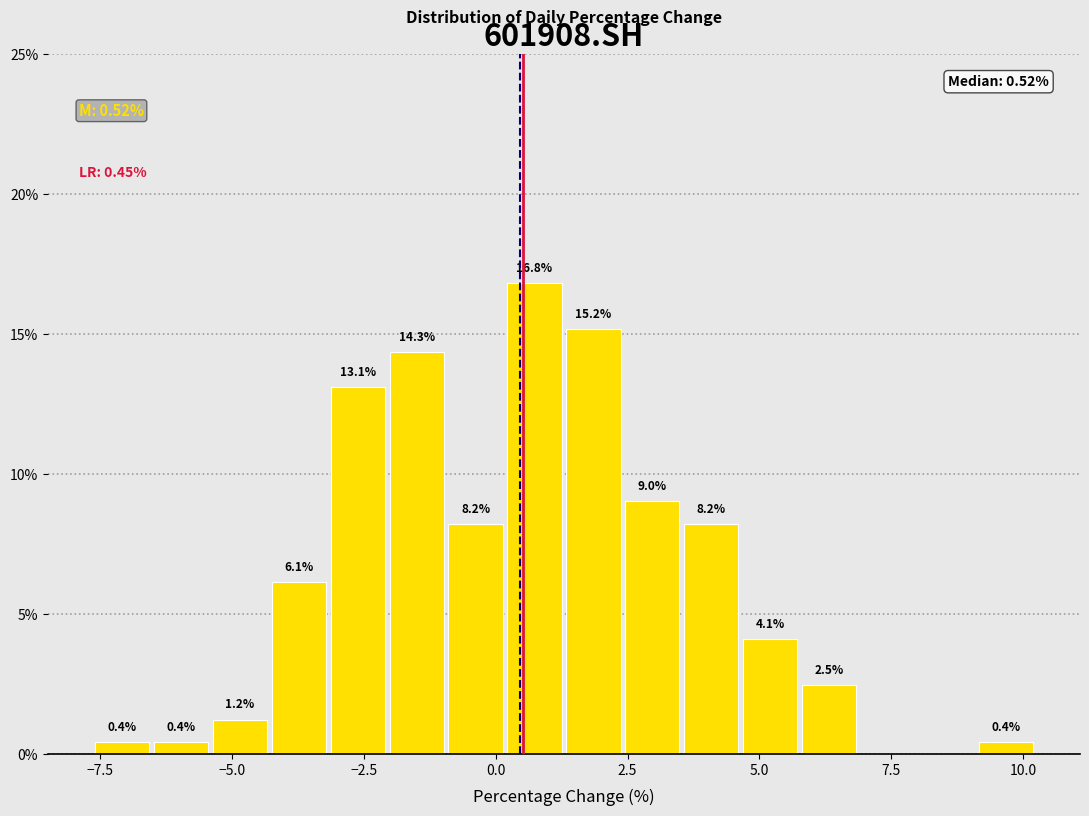

Read against the x-axis, roughly where is the centre of the tallest bar?

0.5